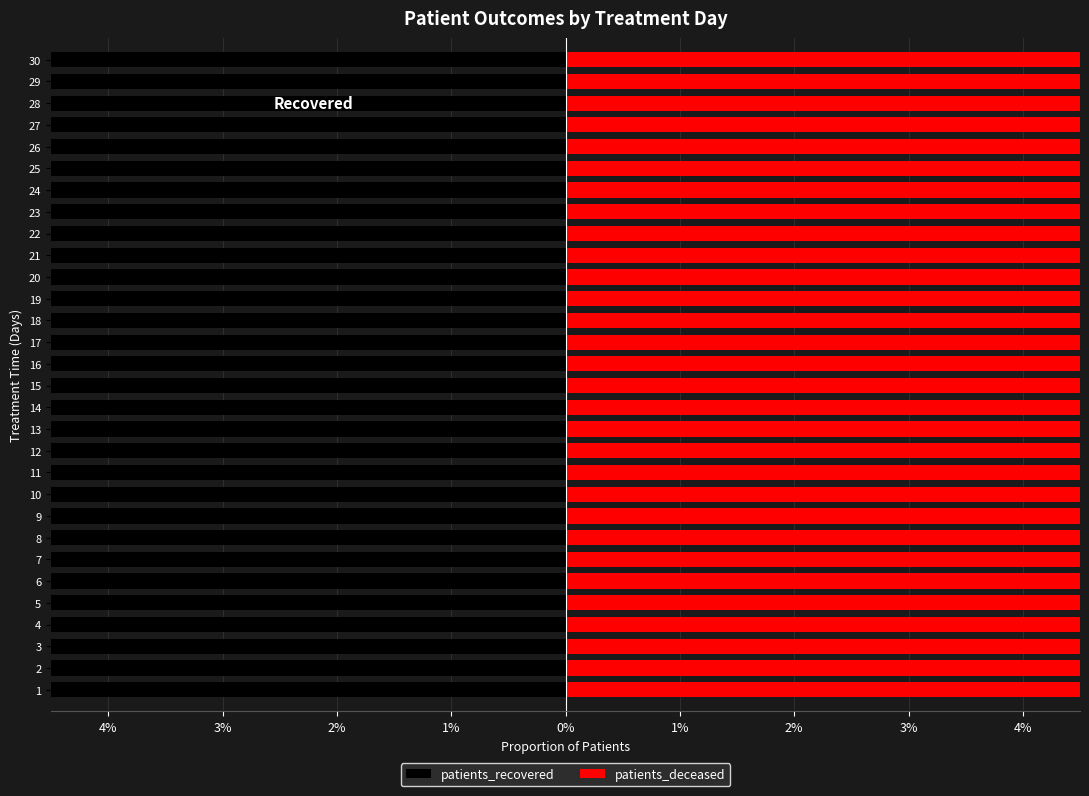

Reading left to right, what are all the values shown in this chart?

patients_recovered: -0.9	-0.9	-0.9	-0.9	-0.9	-0.9	-0.9	-0.9	-0.9	-0.8	-0.8	-0.9	-0.8	-0.8	-0.9	-0.9	-0.8	-0.9	-0.8	-0.9	-0.8	-0.8	-0.9	-0.8	-0.8	-0.9	-0.9	-0.8	-0.9	-0.9
patients_deceased: 0.1	0.1	0.1	0.1	0.1	0.1	0.1	0.1	0.1	0.2	0.2	0.1	0.2	0.2	0.1	0.1	0.2	0.1	0.2	0.1	0.2	0.2	0.1	0.2	0.2	0.1	0.1	0.2	0.1	0.1